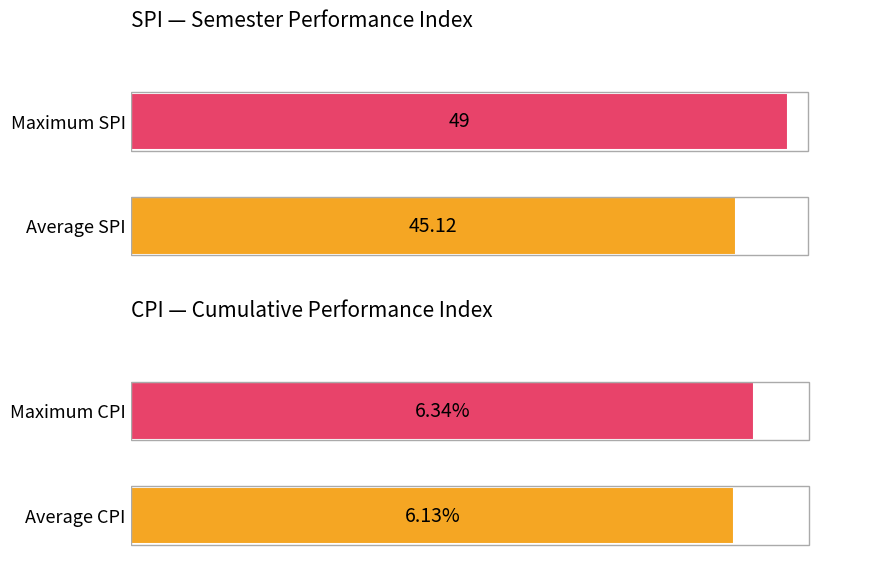

Are the bars grouped side by side (vs. stacked)?

Yes